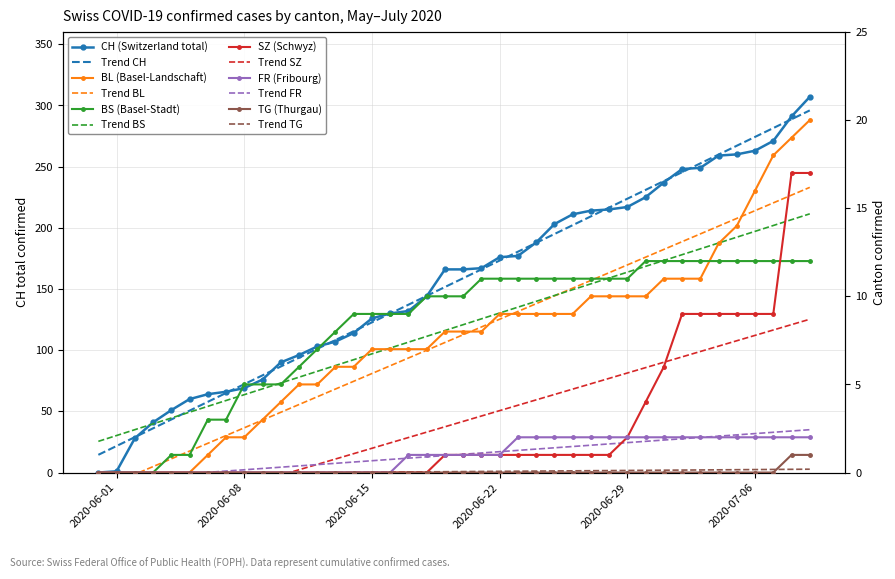

What is the maximum value shown in the chart?

307